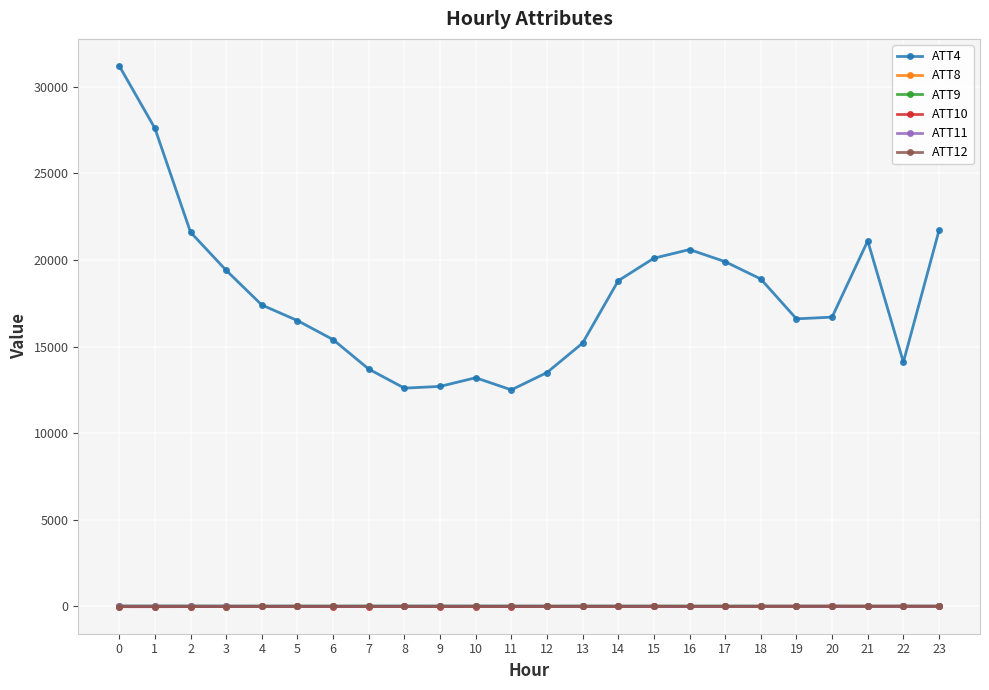

Is this an area chart (filled region under the line)?

No